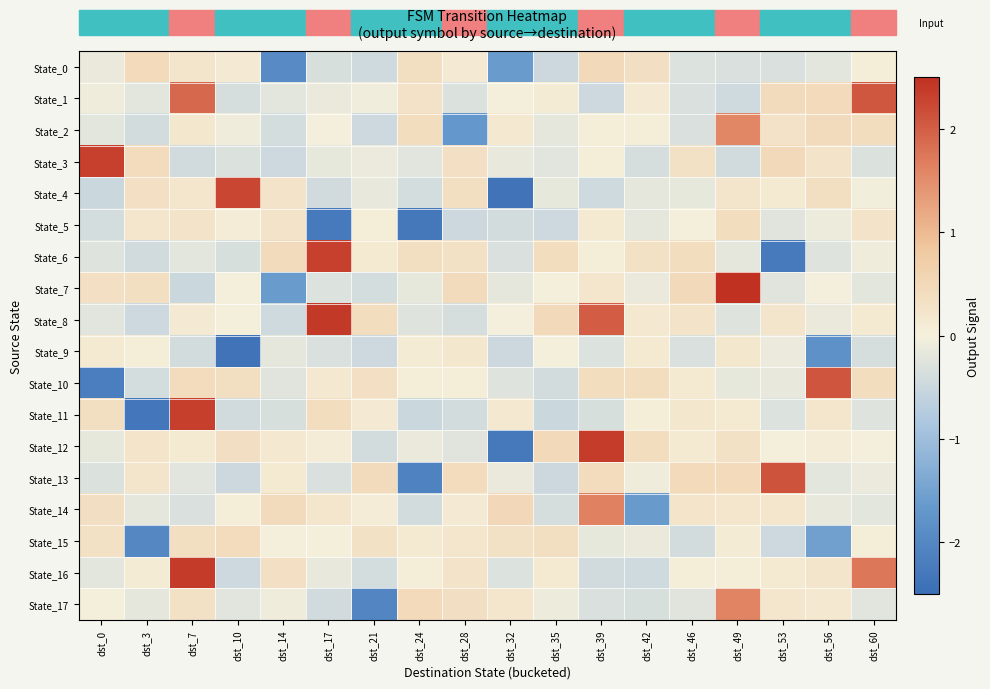

What is the smallest value displayed?

-2.4